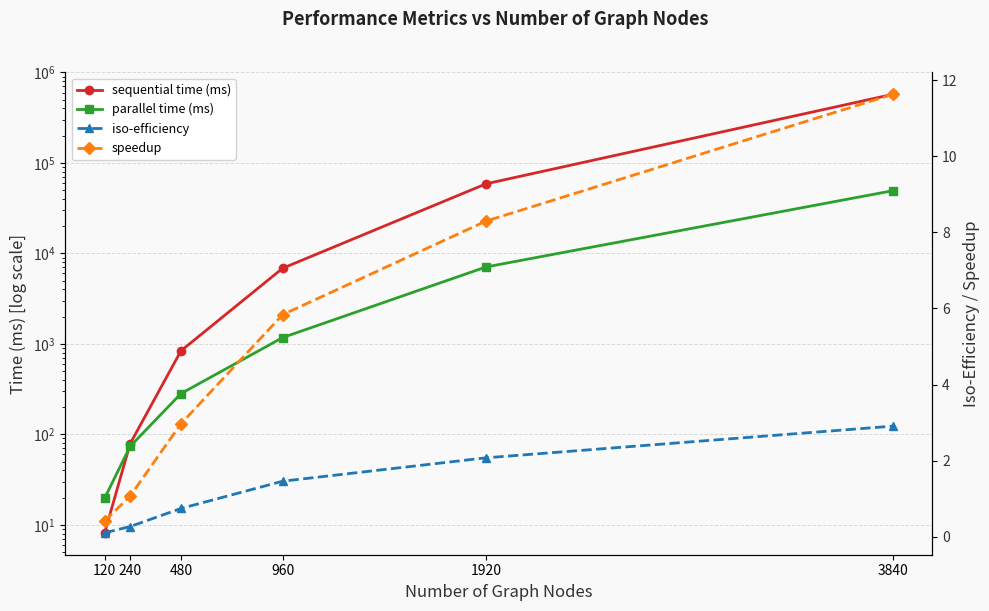

What is the difference between the parallel time (ms) values at 1920 and 120?

7059.9